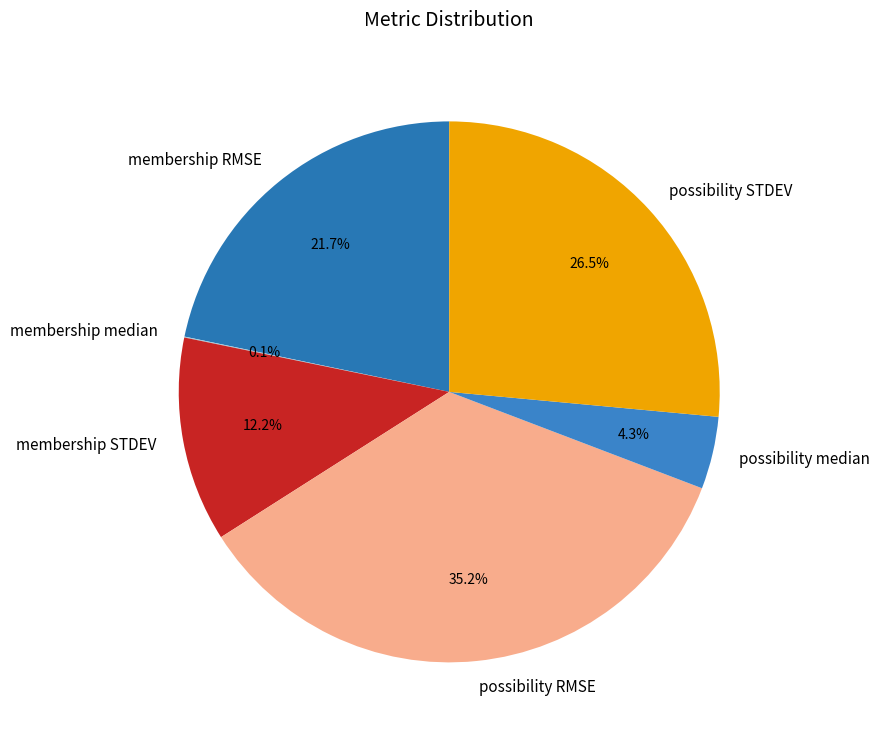

Which slice is the largest?

possibility RMSE